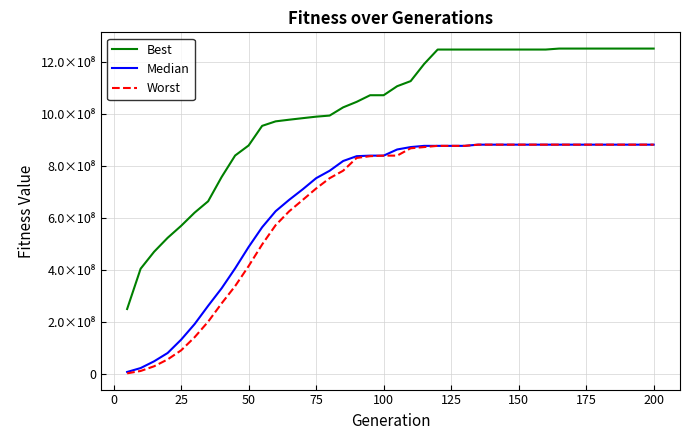

Is this an area chart (filled region under the line)?

No